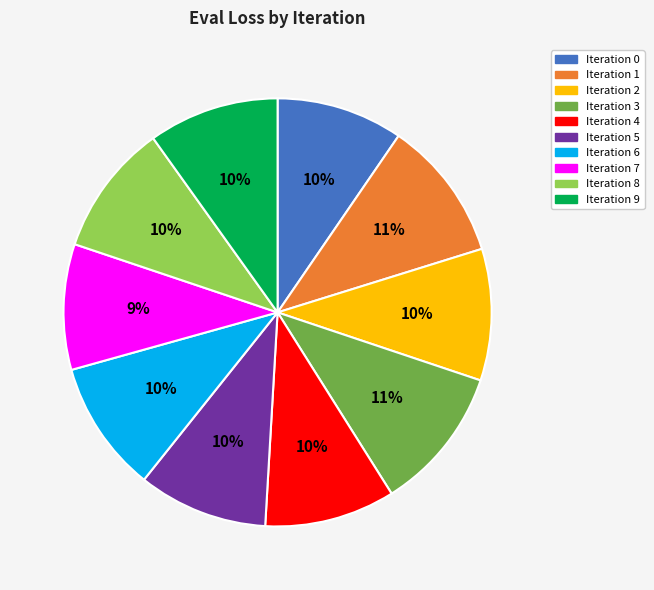

Between Iteration 5 and Iteration 1, which is larger?

Iteration 1